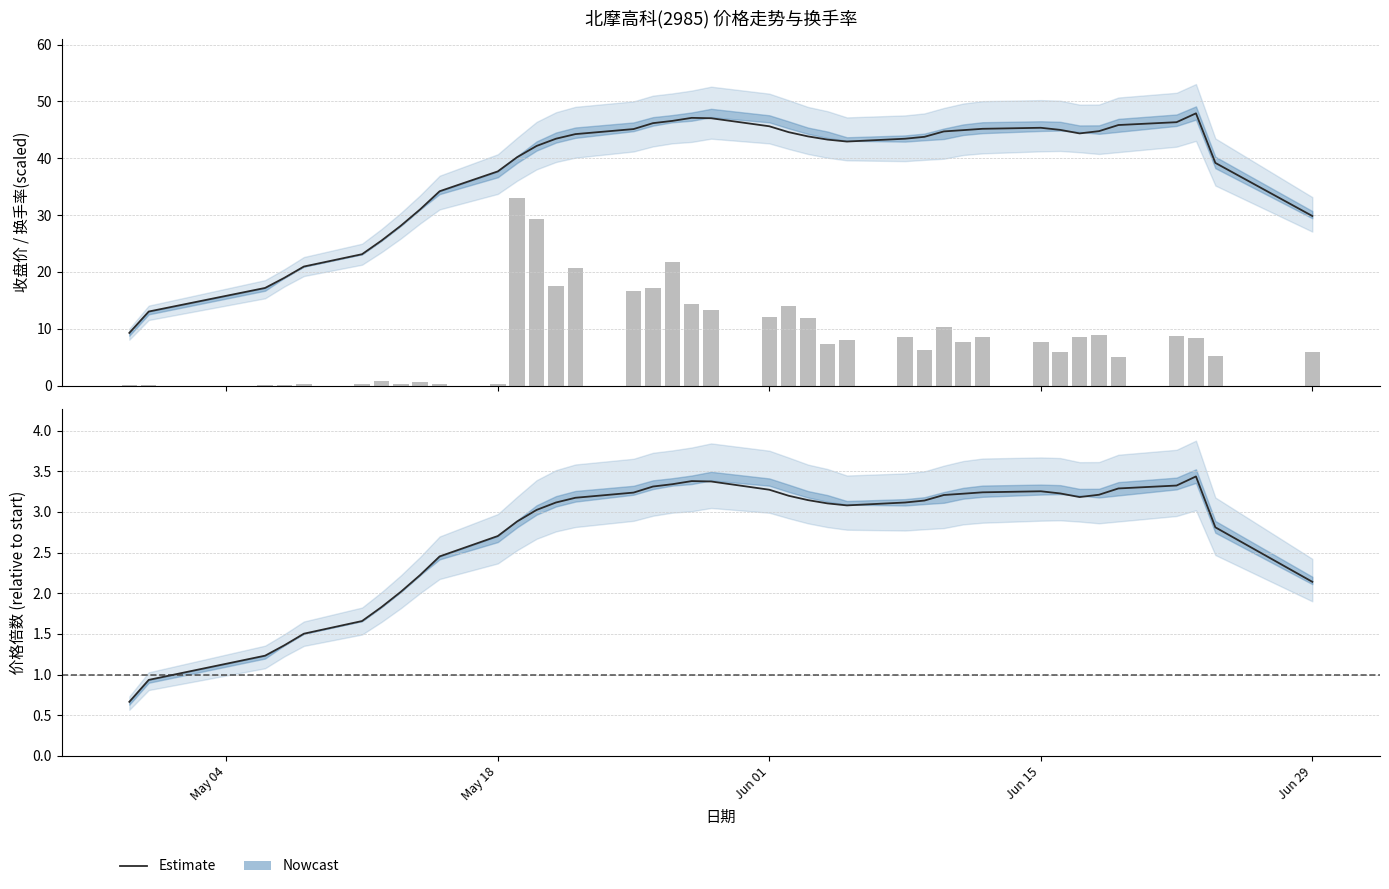

How many data points are above 3?

25